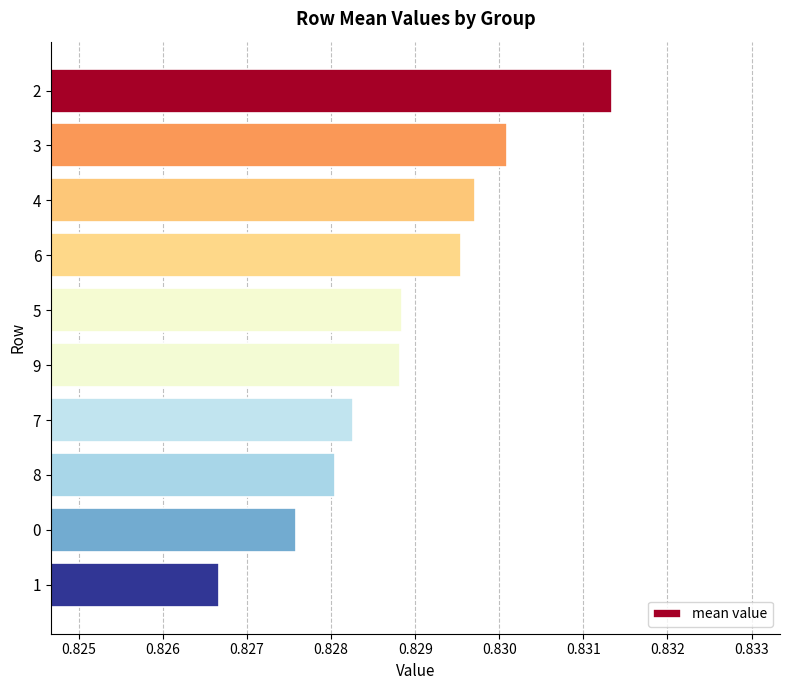

The chart shows a value of 0.2 at 4. True or false?

False